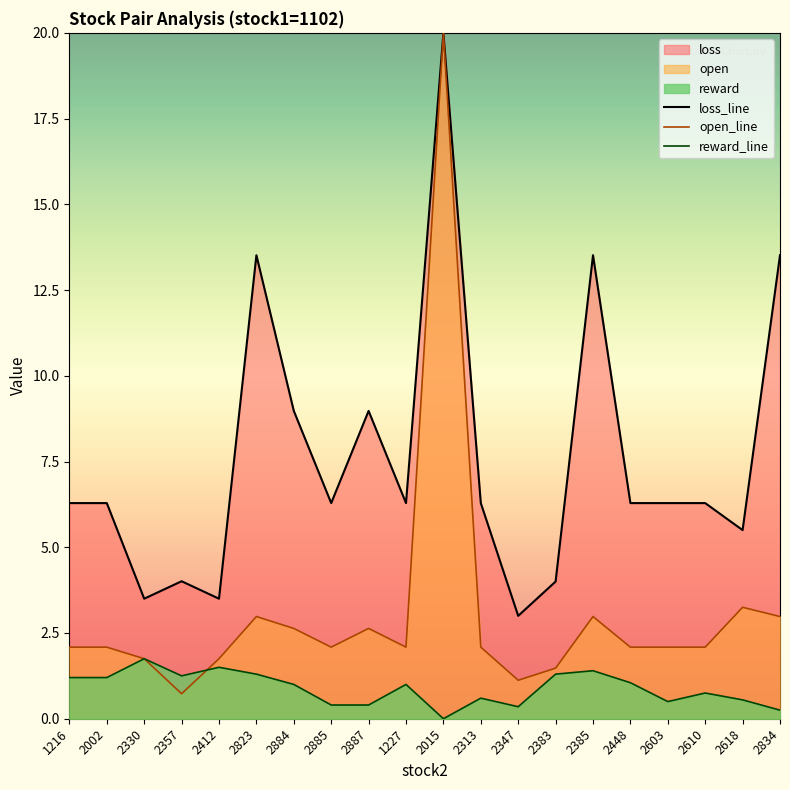

True or false: reward_line and loss_line intersect in this chart.

False